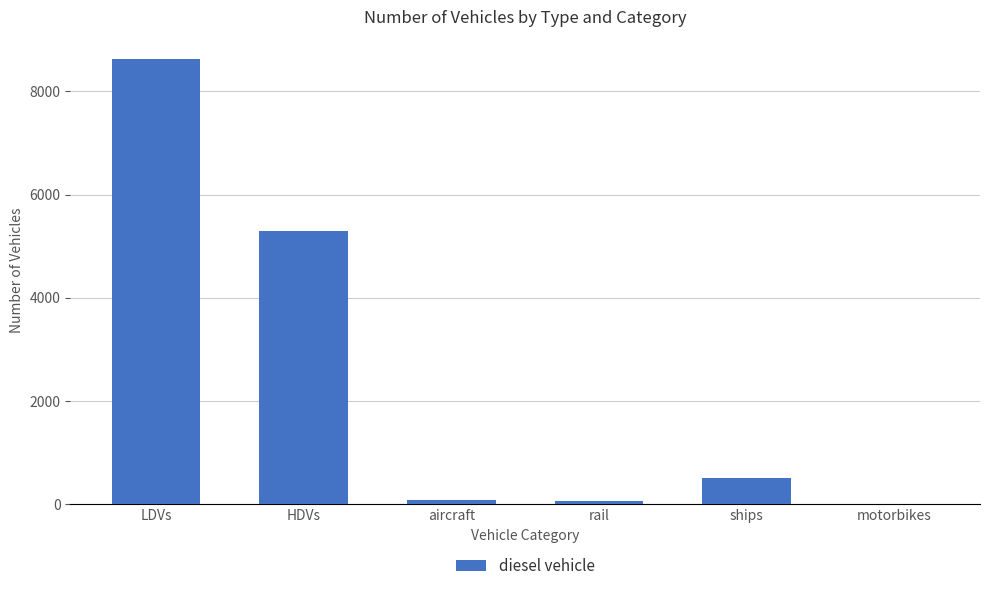

Which category has the highest value across all series?

LDVs